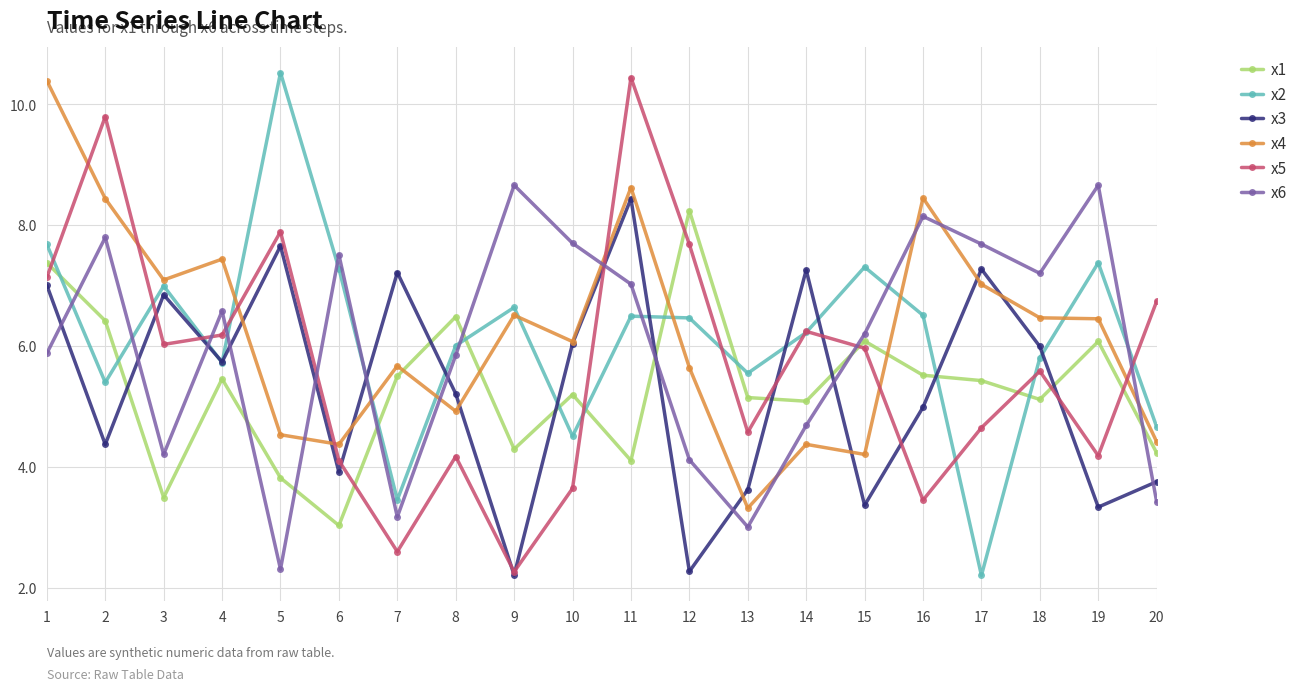

What is the difference between the maximum and minimum values in the x3 series?

6.2